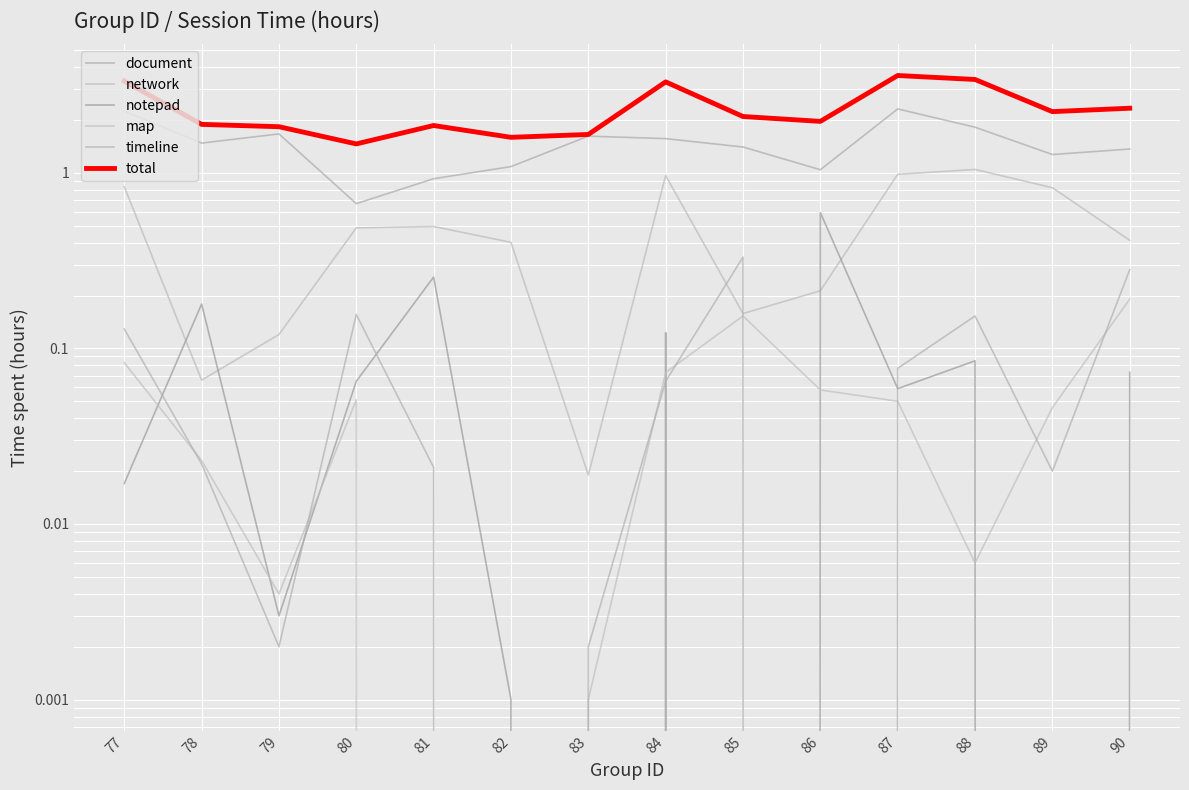

What is the difference between the maximum and minimum values in the total series?

2.1